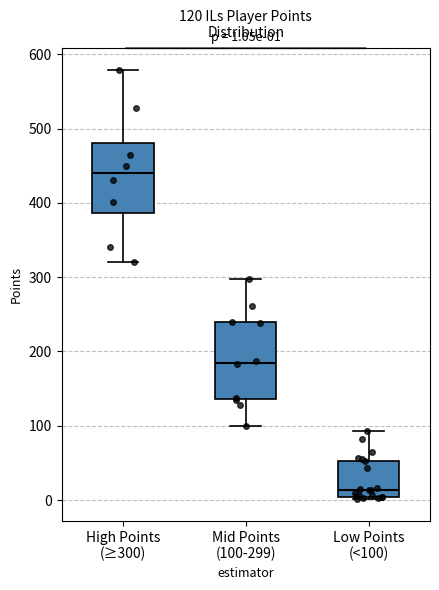

Which box's median line is the lowest?

Low Points (<100)